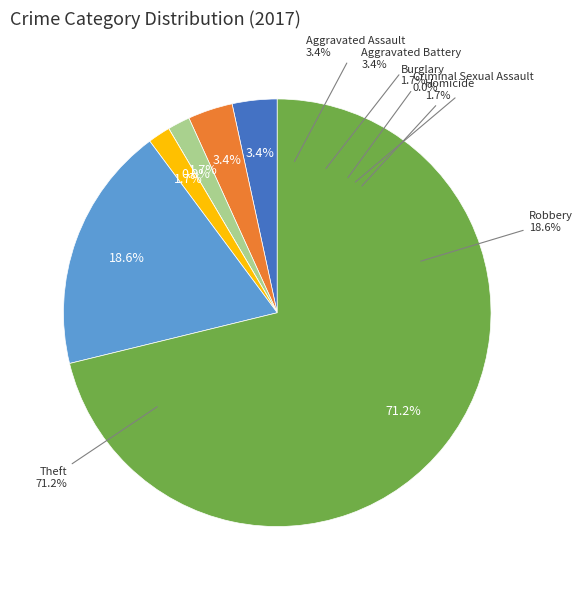

To the nearest percent, what portion does Robbery represent?

19%